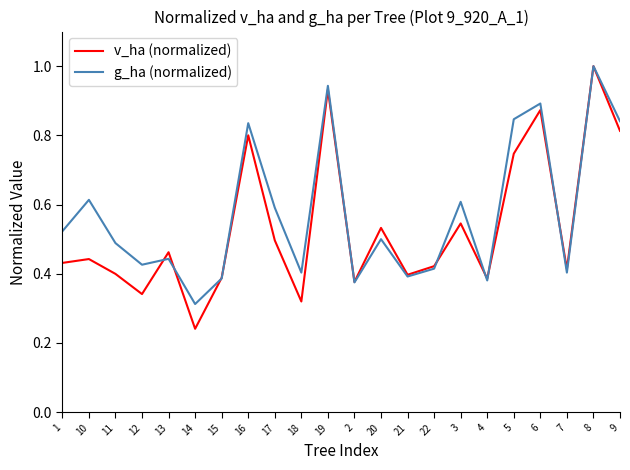

Where is v_ha (normalized) nearest to the value 0?

14